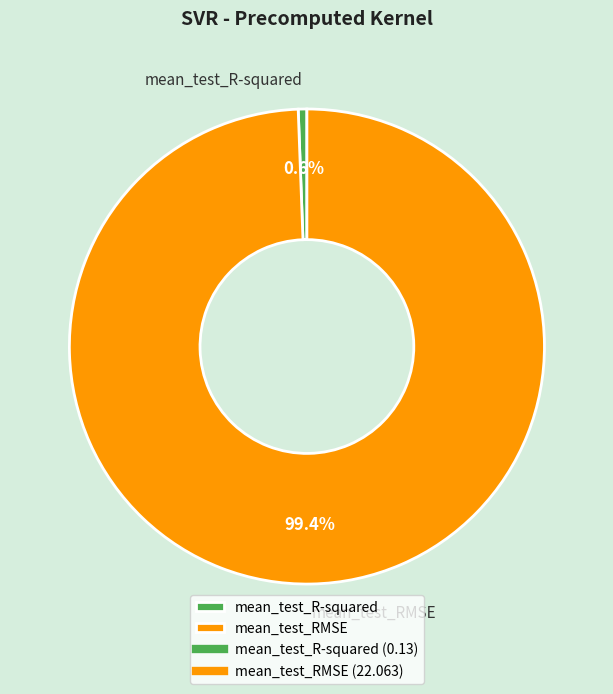

The mean_test_RMSE slice represents 99% of the pie. True or false?

True